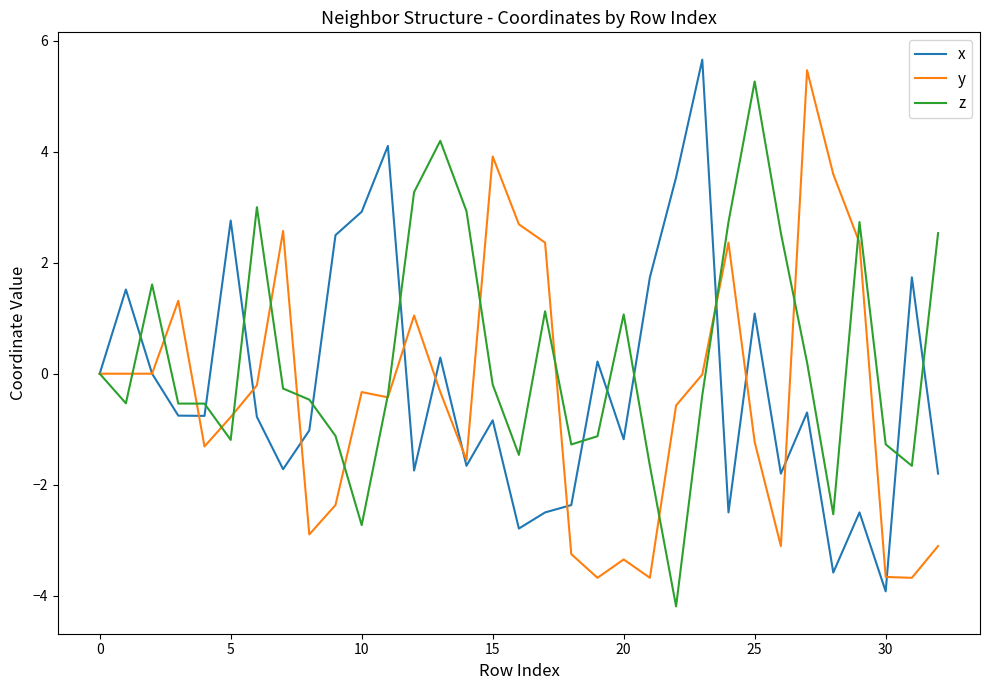

After their last crossing, which series has the higher values: y or x?

x